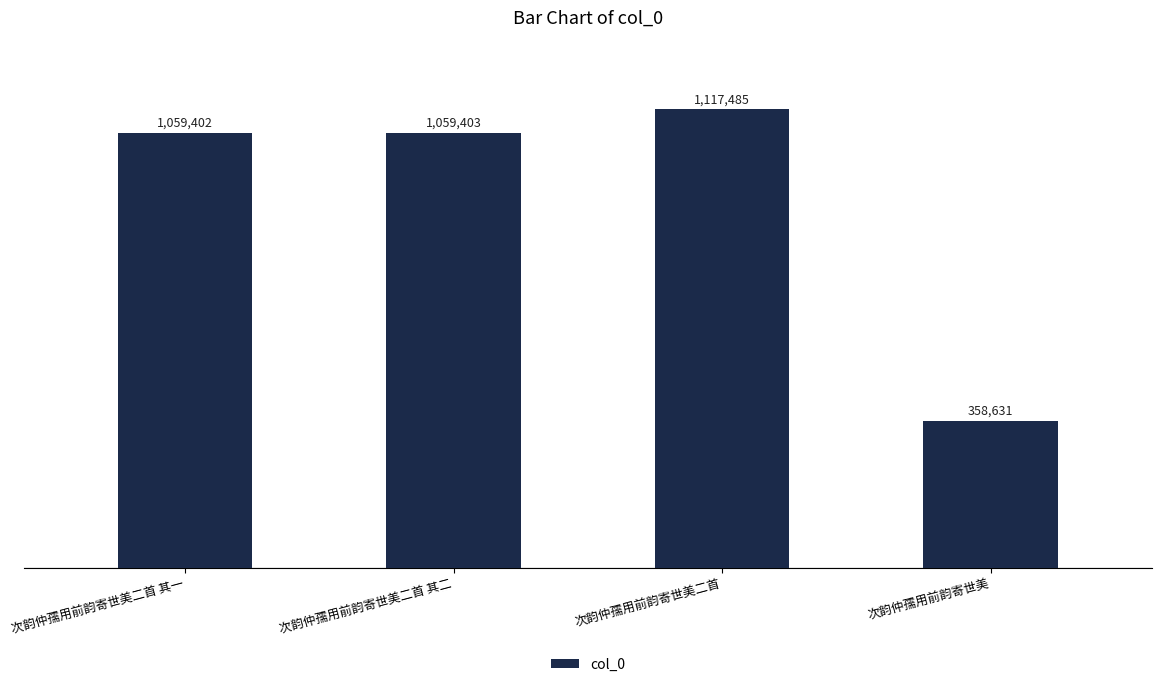

What is the difference between the second highest and minimum values?

700772